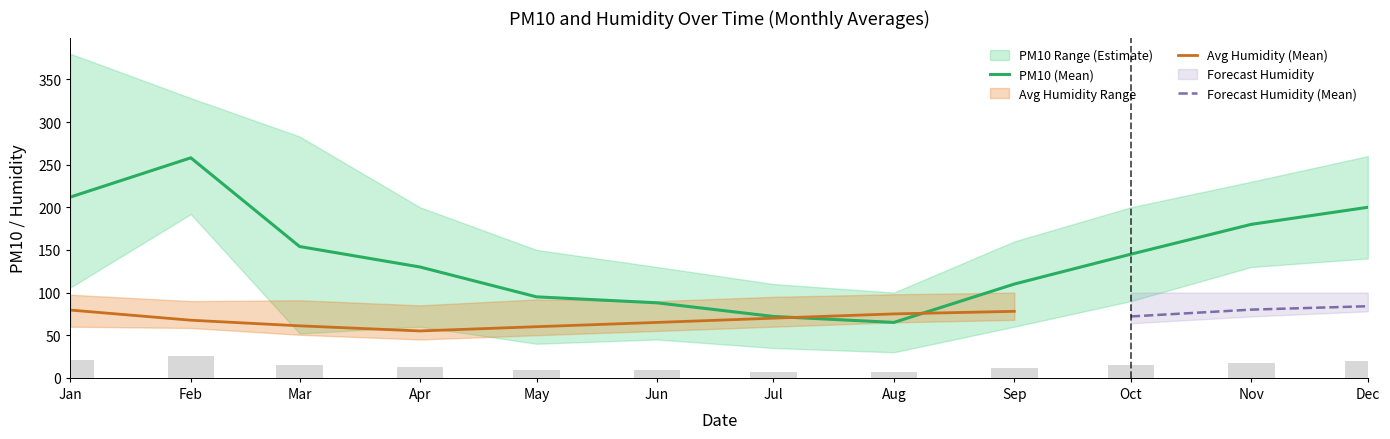

Between 2014-09 and 2014-12, which is larger?

2014-12